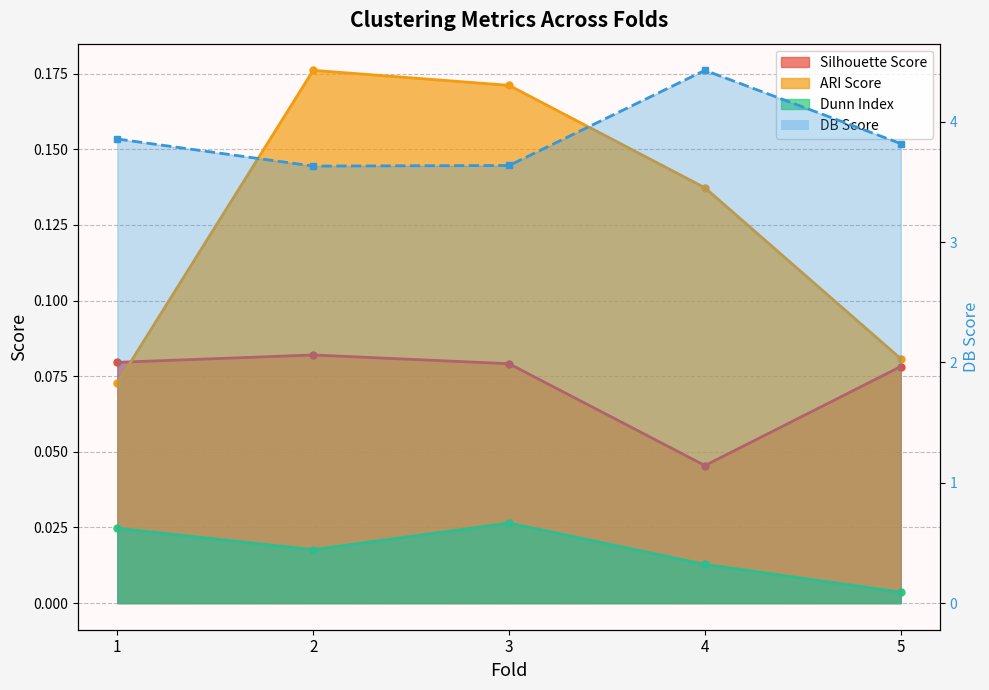

Which category has the lowest value across all series?

5